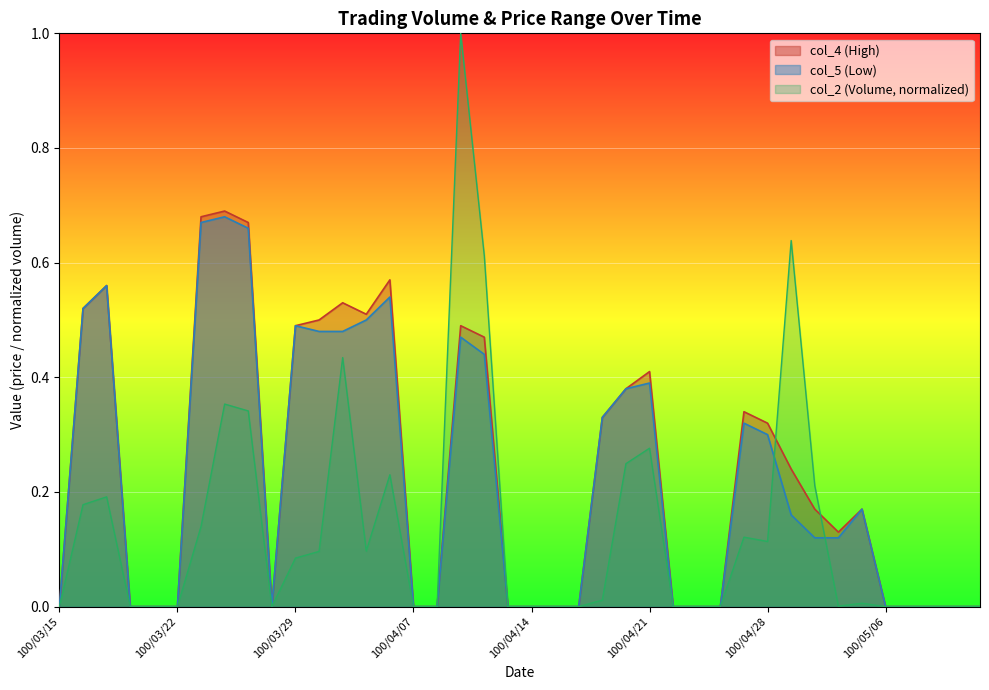

How many lines are shown in the chart?

3